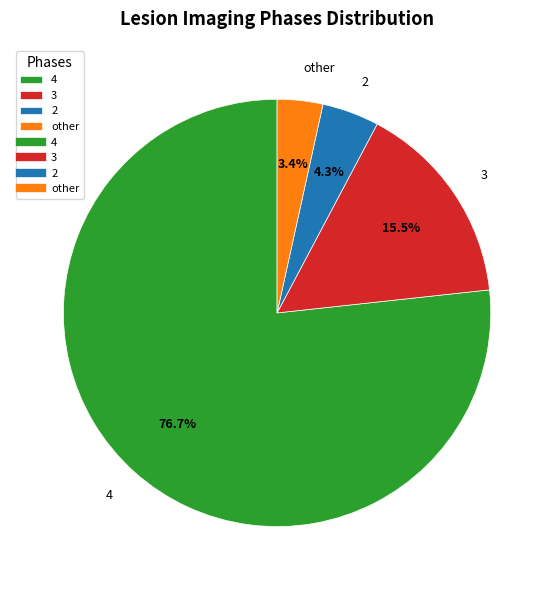

Is there any slice that represents more than half of the pie?

Yes